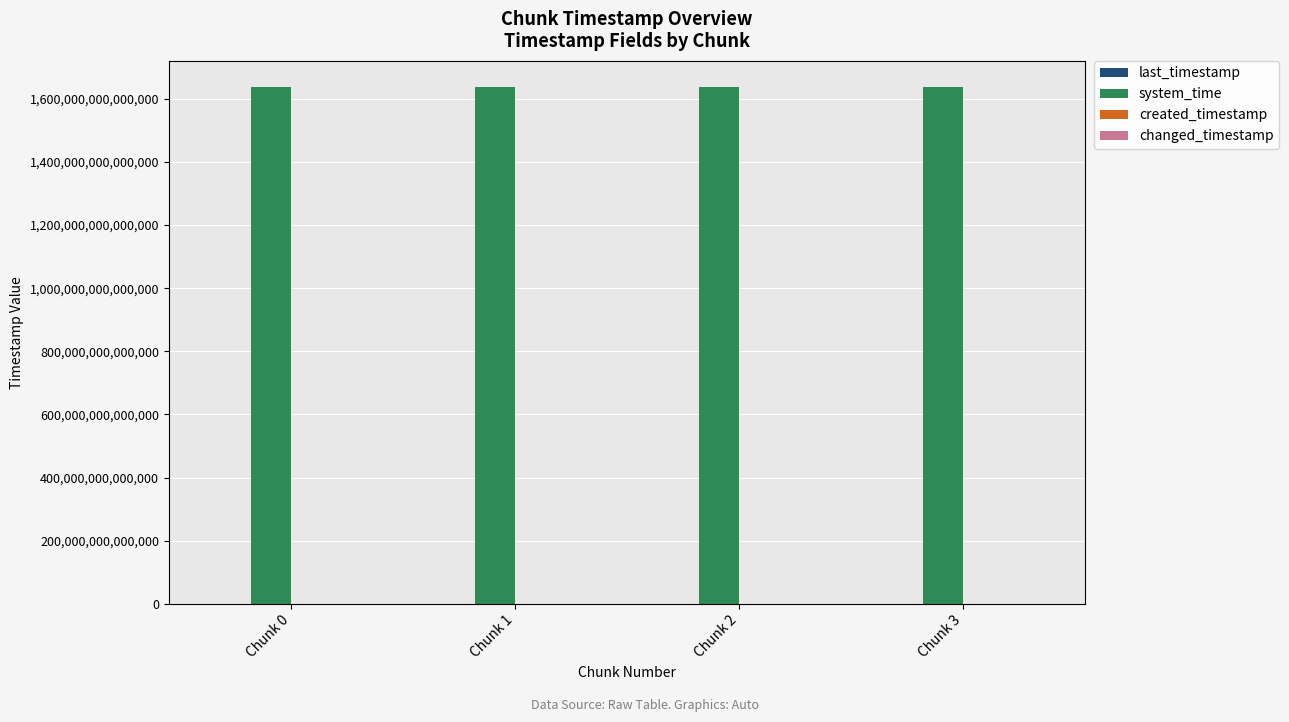

Which series has the largest total across all categories?

system_time